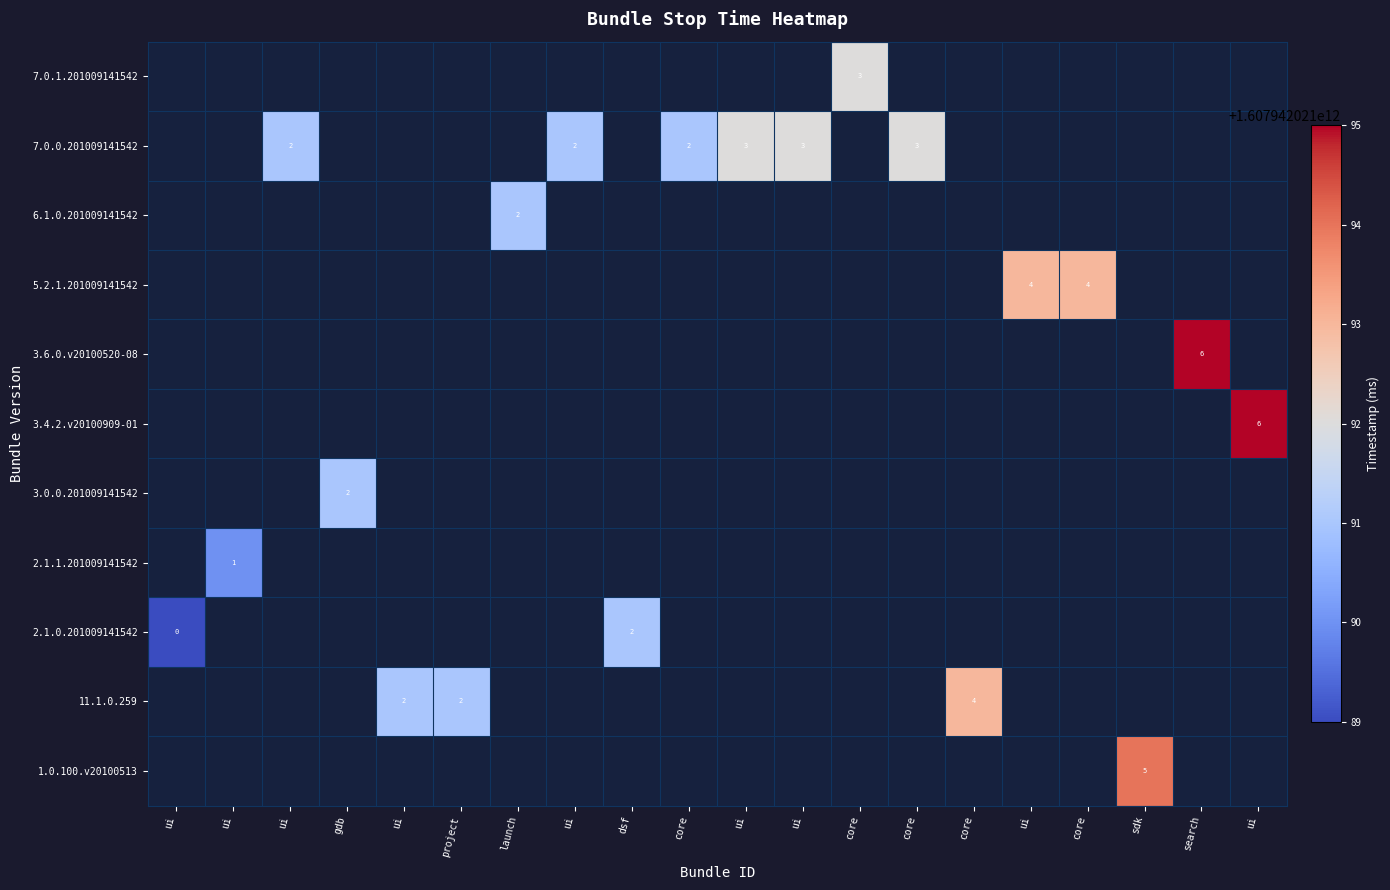

What is the smallest value displayed?

1607942021389.0